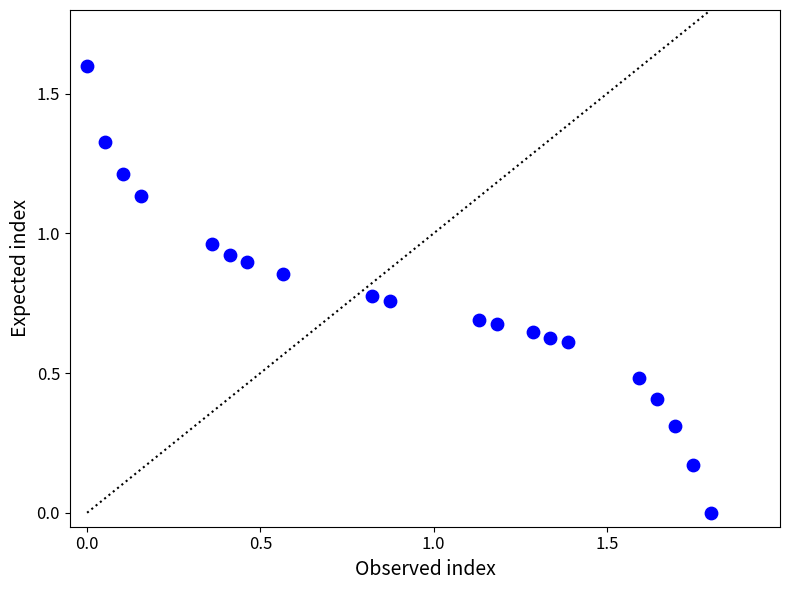

What is the range of X values (max minus min)?

1.8